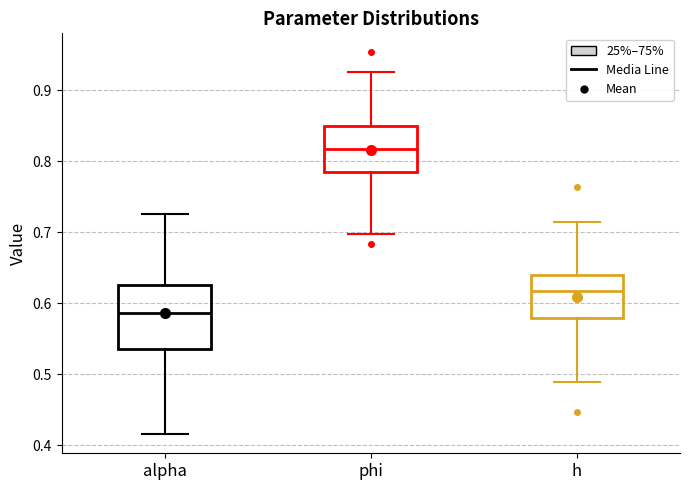

Which box's median line is the lowest?

alpha